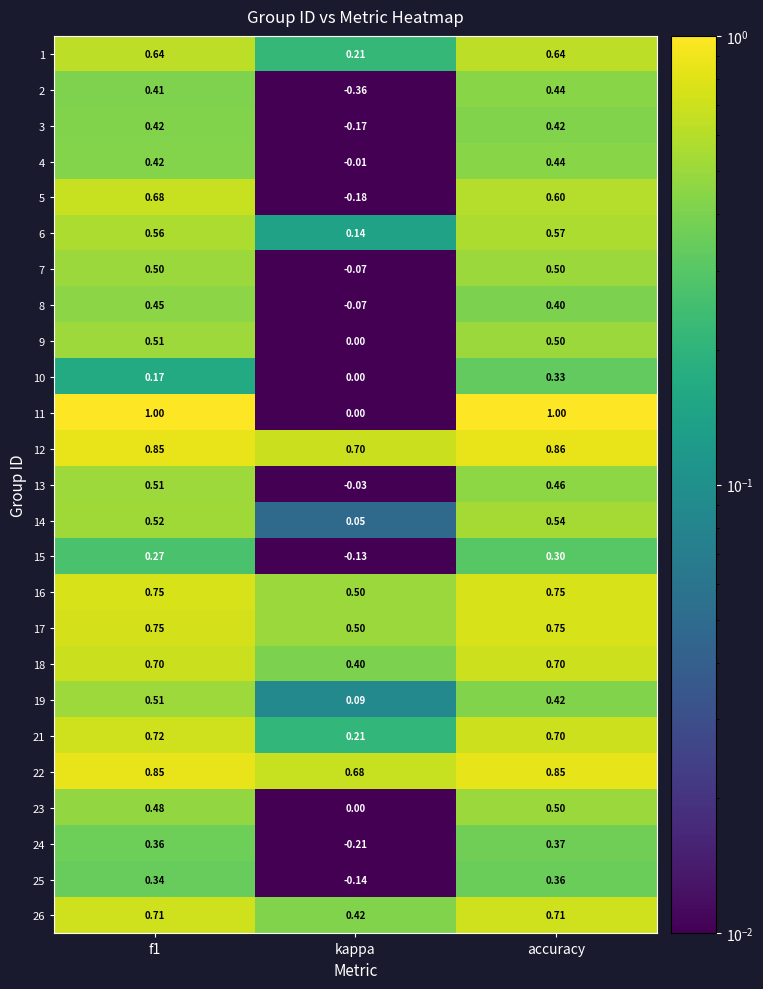

Where is 2 nearest to the value 0?

kappa